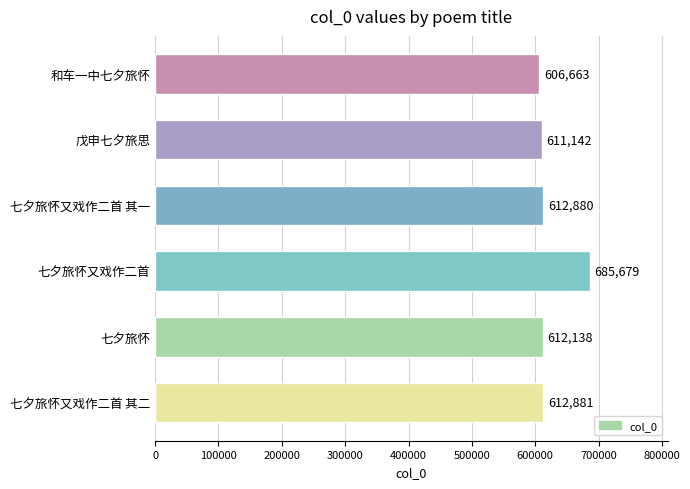

At which category does the chart reach its peak across all series?

七夕旅怀又戏作二首